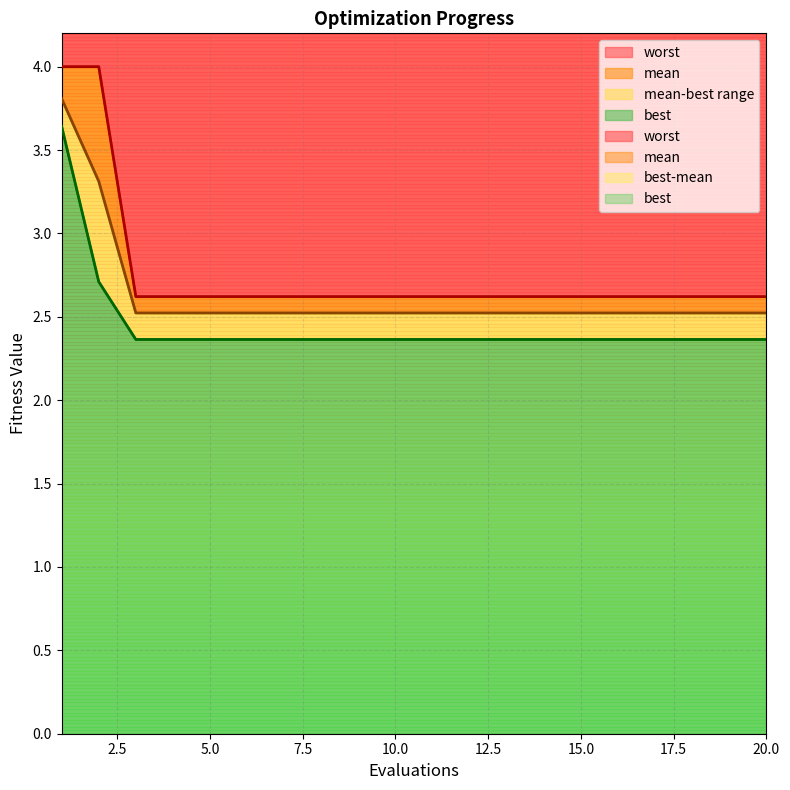

What value does the worst series have at 19?

2.6